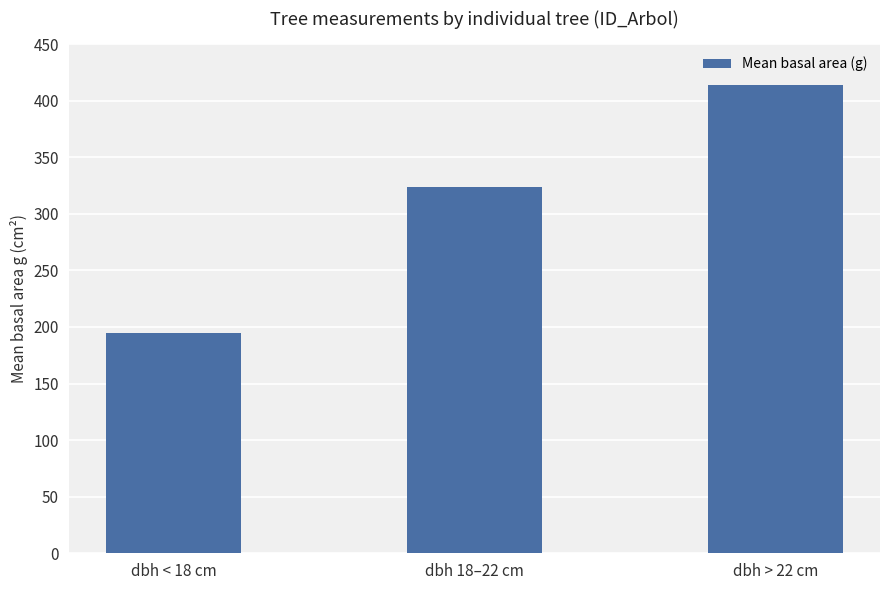

The value at dbh > 22 cm is 414.0. True or false?

True